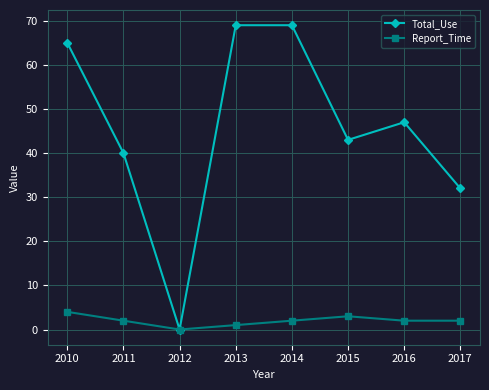

Is it true that Total_Use equals 0 at 2012?

True